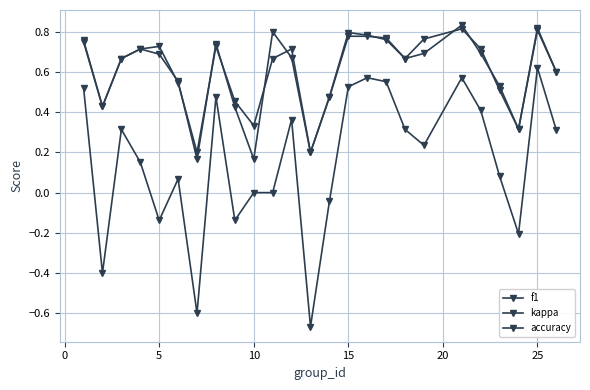

Reading left to right, extract all data points from this chart.

f1: 0.8	0.4	0.7	0.7	0.7	0.6	0.2	0.7	0.4	0.2	0.8	0.7	0.2	0.5	0.8	0.8	0.8	0.7	0.8	0.8	0.7	0.5	0.3	0.8	0.6
kappa: 0.5	-0.4	0.3	0.2	-0.1	0.1	-0.6	0.5	-0.1	0.0	0.0	0.4	-0.7	-0.0	0.5	0.6	0.6	0.3	0.2	0.6	0.4	0.1	-0.2	0.6	0.3
accuracy: 0.8	0.4	0.7	0.7	0.7	0.5	0.2	0.7	0.5	0.3	0.7	0.7	0.2	0.5	0.8	0.8	0.8	0.7	0.7	0.8	0.7	0.5	0.3	0.8	0.6